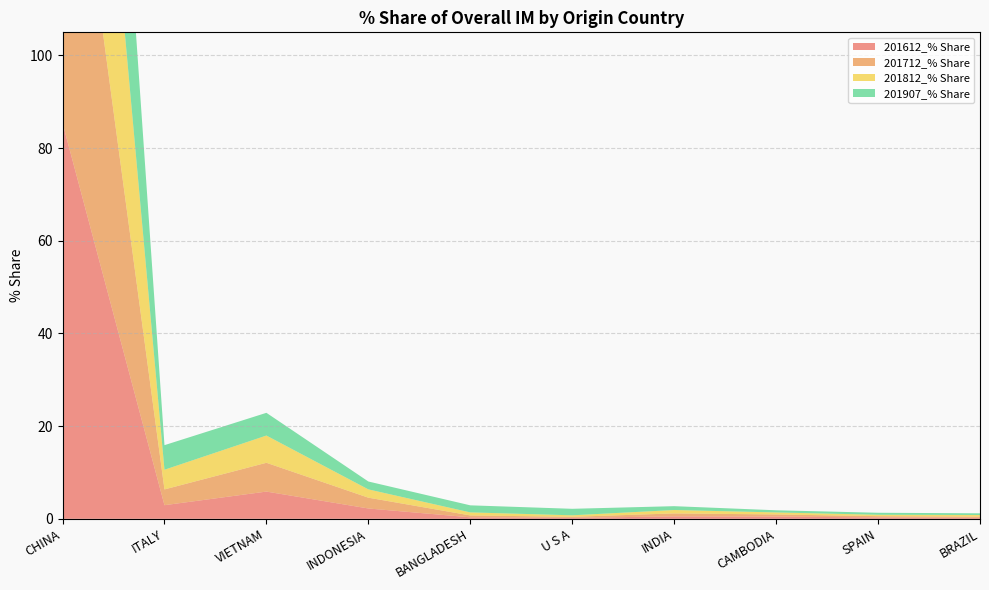

Reading left to right, extract all data points from this chart.

201612_% Share: CHINA=85.5	ITALY=2.9	VIETNAM=5.9	INDONESIA=2.2	BANGLADESH=0.3	U S A=0.2	INDIA=0.5	CAMBODIA=0.5	SPAIN=0.3	BRAZIL=0.2
201712_% Share: CHINA=84.2	ITALY=3.4	VIETNAM=6.2	INDONESIA=2.3	BANGLADESH=0.4	U S A=0.2	INDIA=0.6	CAMBODIA=0.5	SPAIN=0.3	BRAZIL=0.3
201812_% Share: CHINA=83.4	ITALY=4.2	VIETNAM=5.9	INDONESIA=1.8	BANGLADESH=0.7	U S A=0.3	INDIA=0.7	CAMBODIA=0.4	SPAIN=0.3	BRAZIL=0.3
201907_% Share: CHINA=80.9	ITALY=5.3	VIETNAM=4.9	INDONESIA=1.7	BANGLADESH=1.5	U S A=1.4	INDIA=0.8	CAMBODIA=0.5	SPAIN=0.4	BRAZIL=0.4